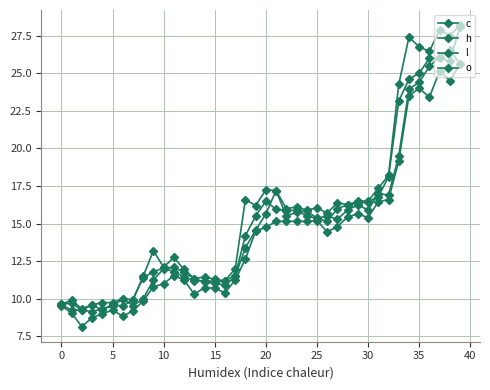

How many values in the c series are below 15?

19